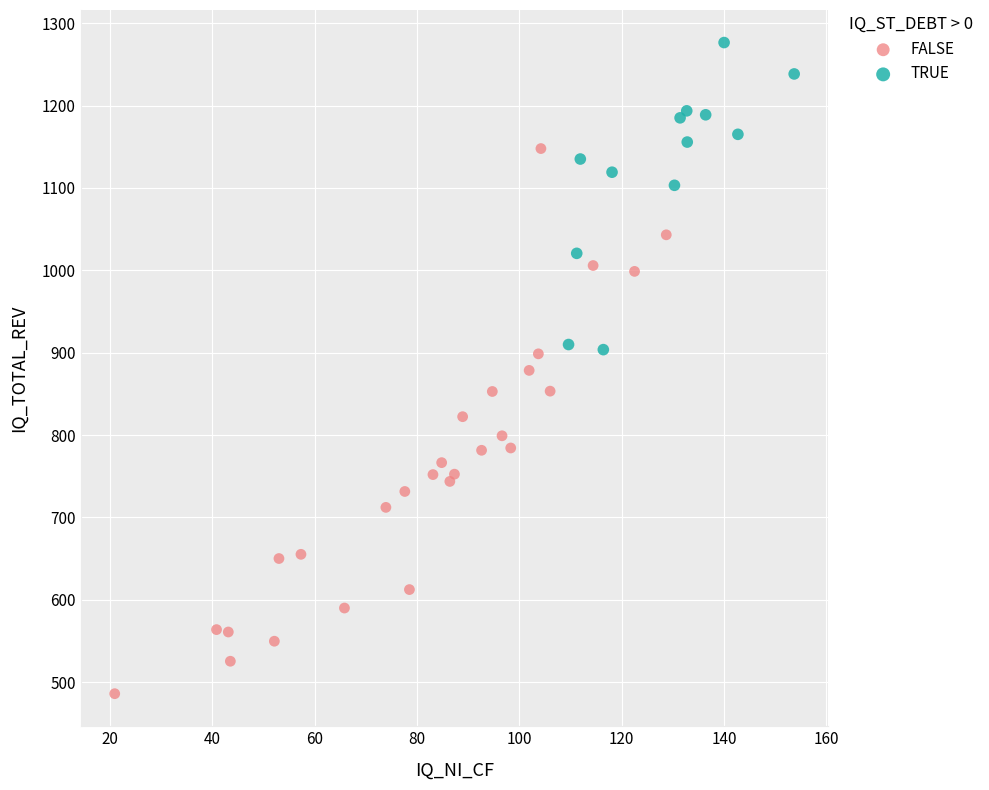

Which series contains the lowest Y value?

FALSE